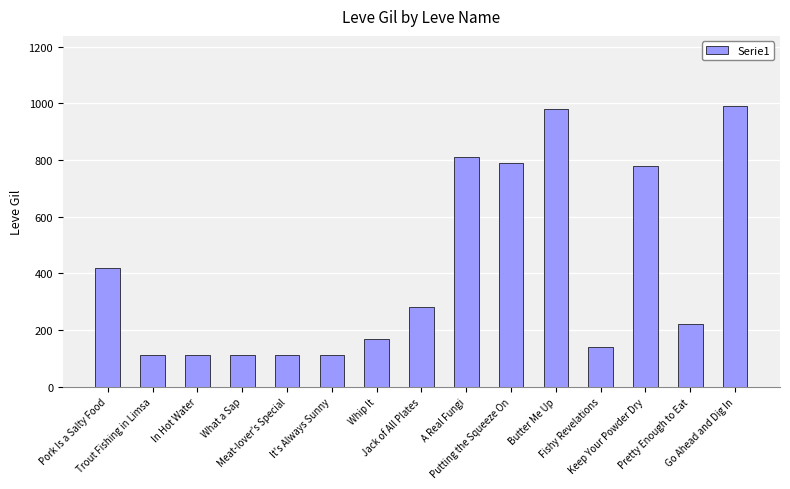

What is the label of the 12th bar from the left?

Fishy Revelations